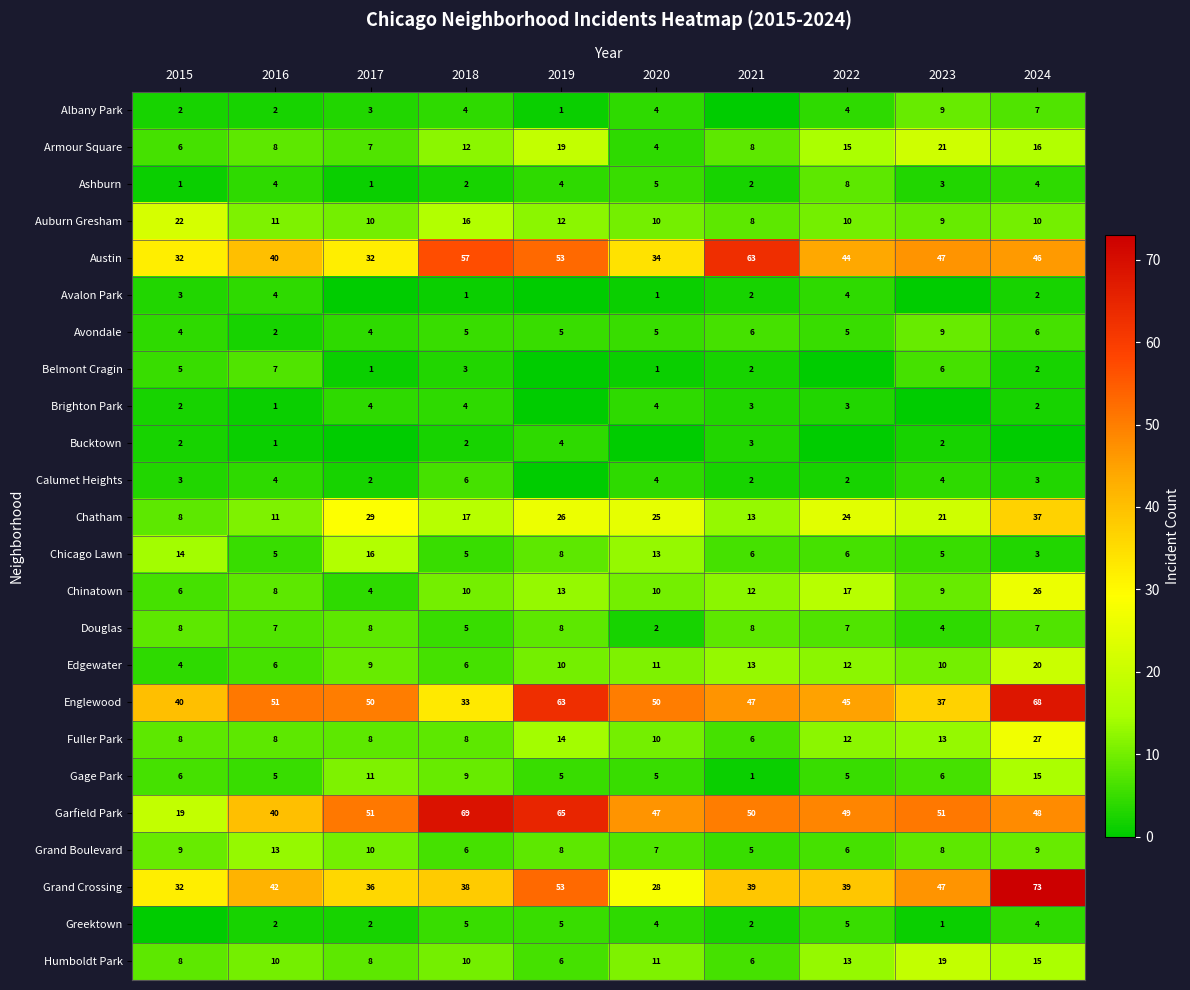

What is the difference between the Humboldt Park values at 2023 and 2016?

9